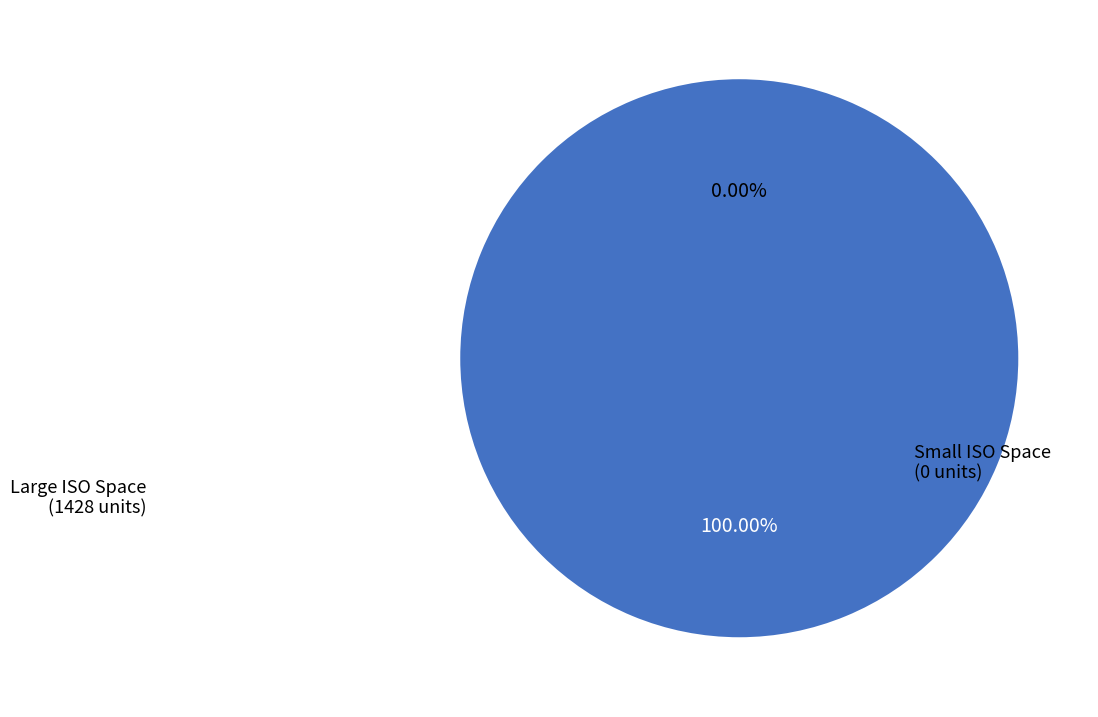

Which has a higher value, 132 or 128?

132